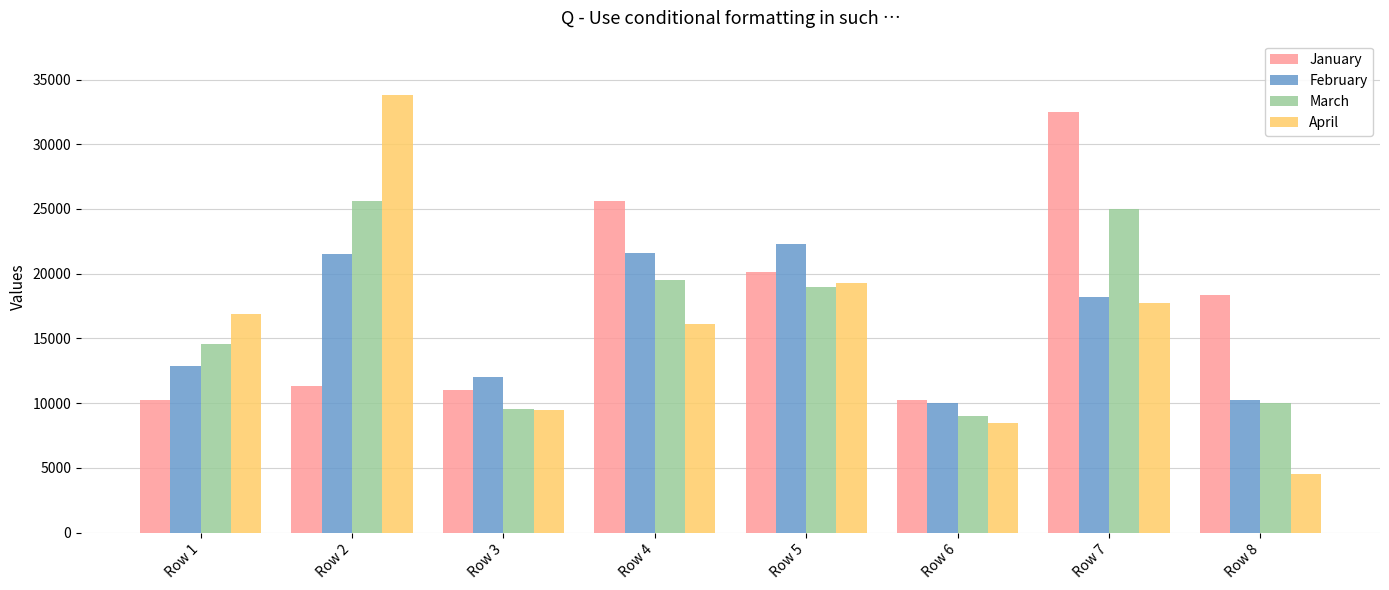

What is the minimum value for February?

9987.0